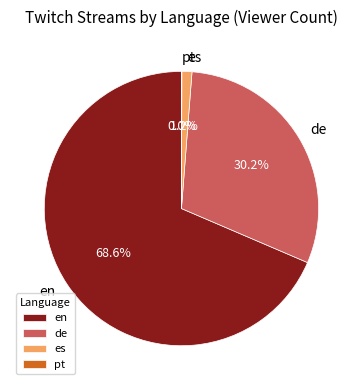

To the nearest percent, what is the average slice percentage?

25%